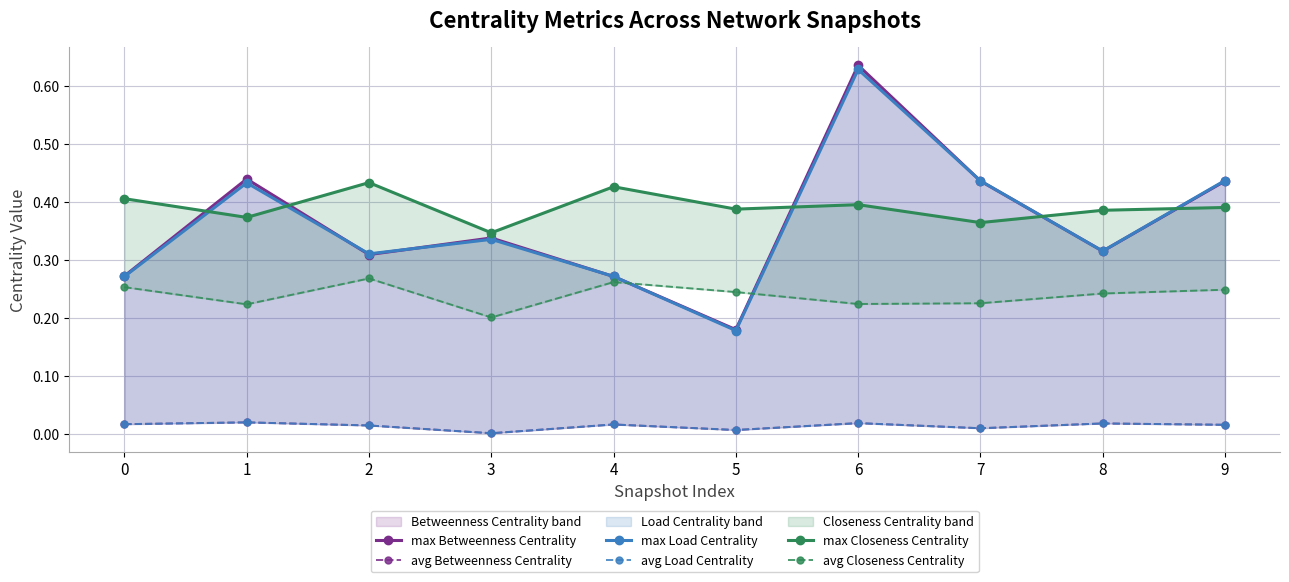

What is the maximum value for max Betweenness Centrality?

0.6